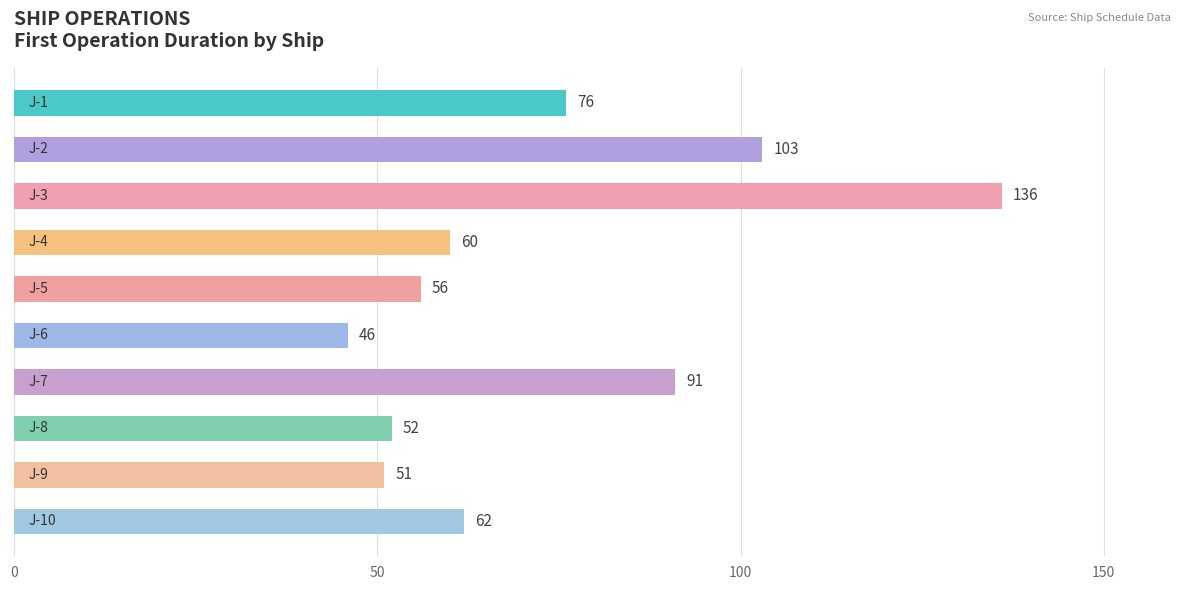

What is the smallest value displayed?

46